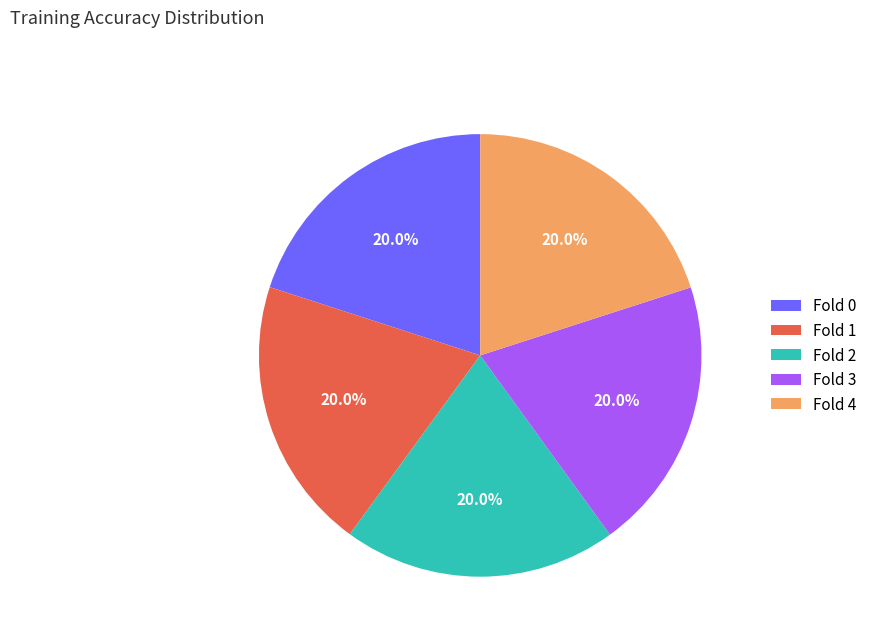

What percentage is NOT represented by Fold 3?

80.0%